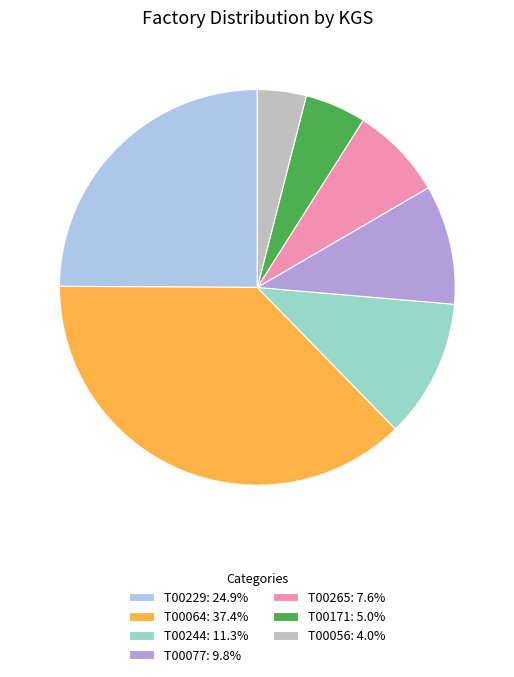

Does T00244: 11.3% represent more than half of the total?

No